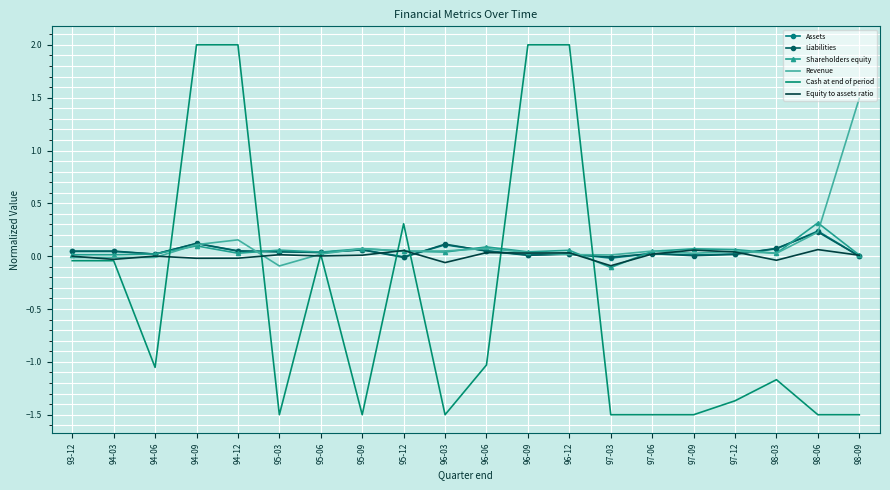

Which category has the highest value in the Liabilities series?

98-06